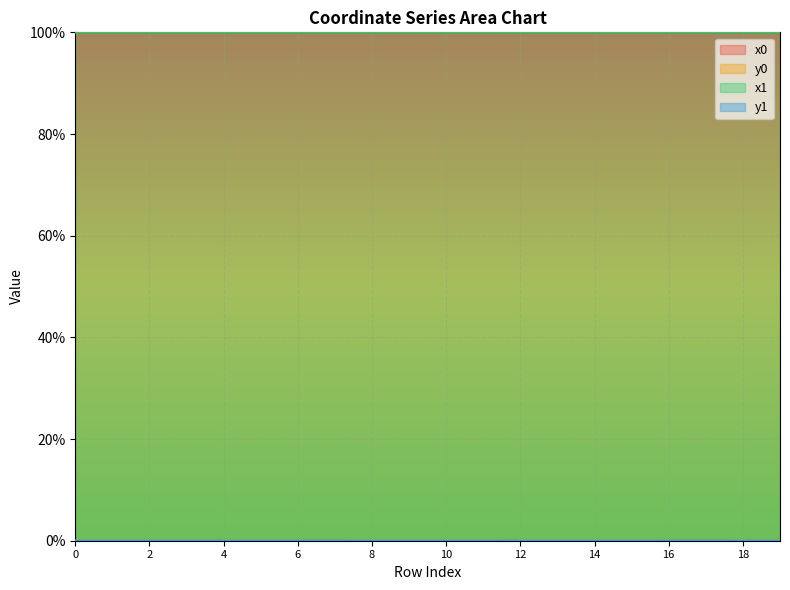

The x1 series shows 100.0 at 3. True or false?

True